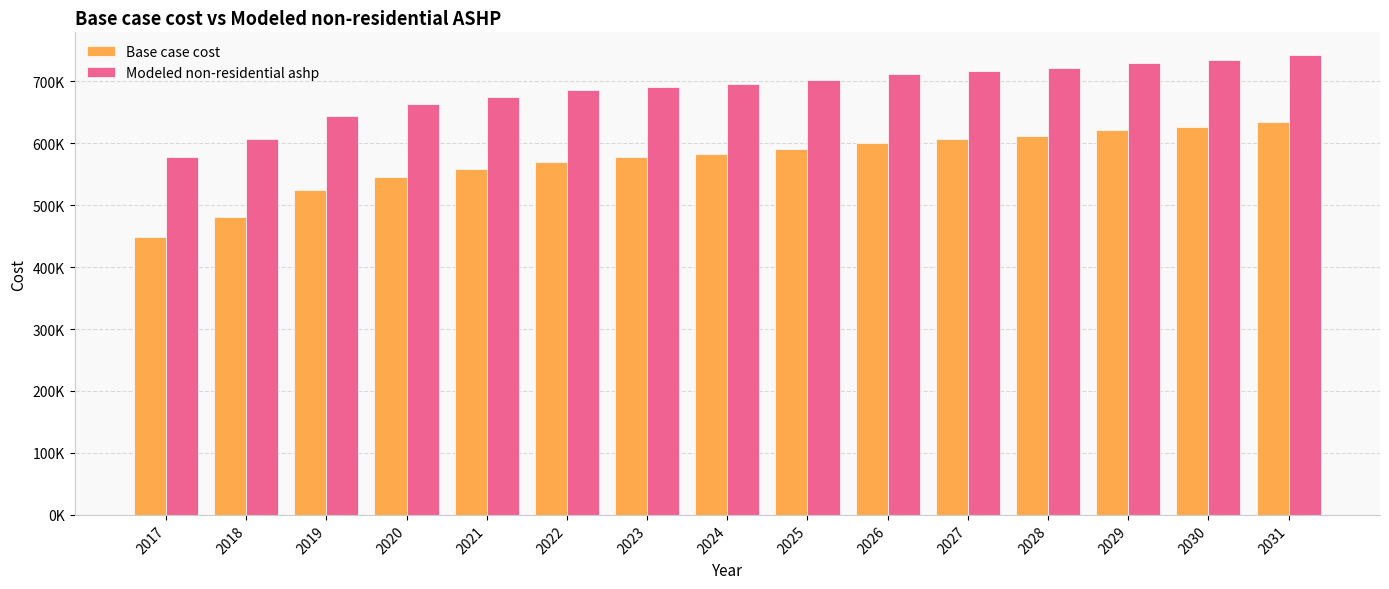

Are the bars grouped side by side (vs. stacked)?

Yes